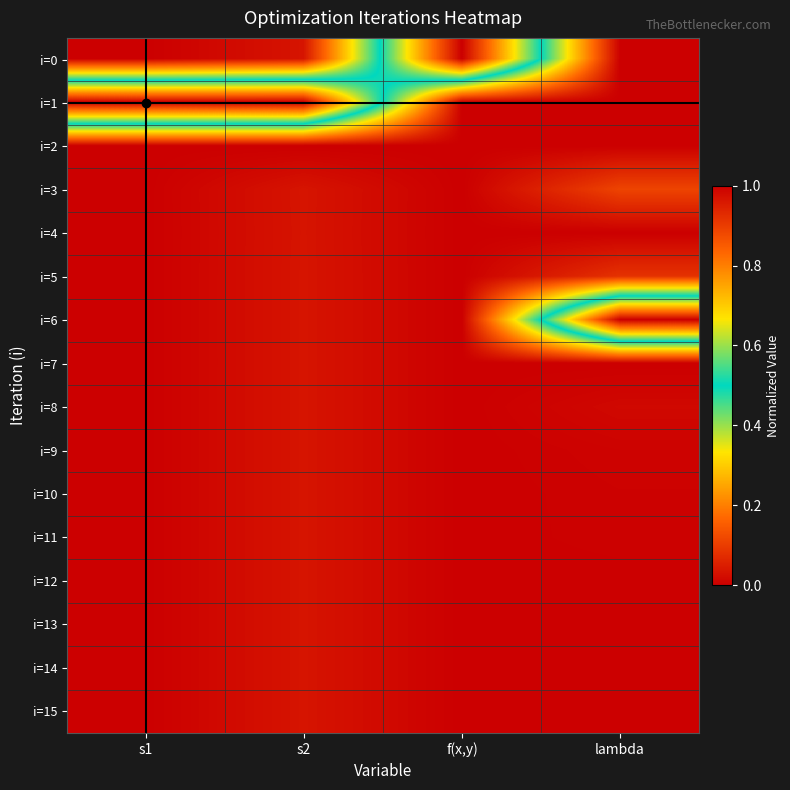

Which category has the highest value across all series?

f(x,y)